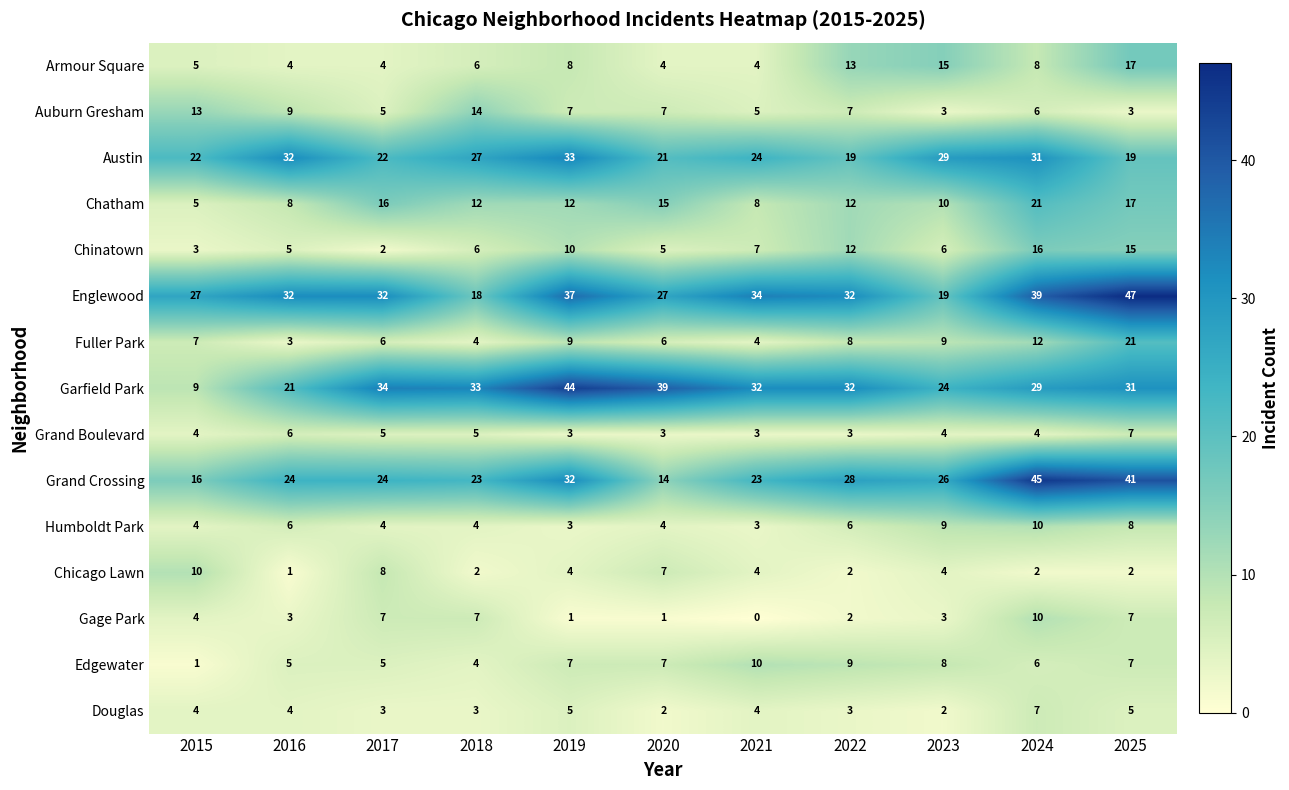

Count the number of data series in this chart.

15